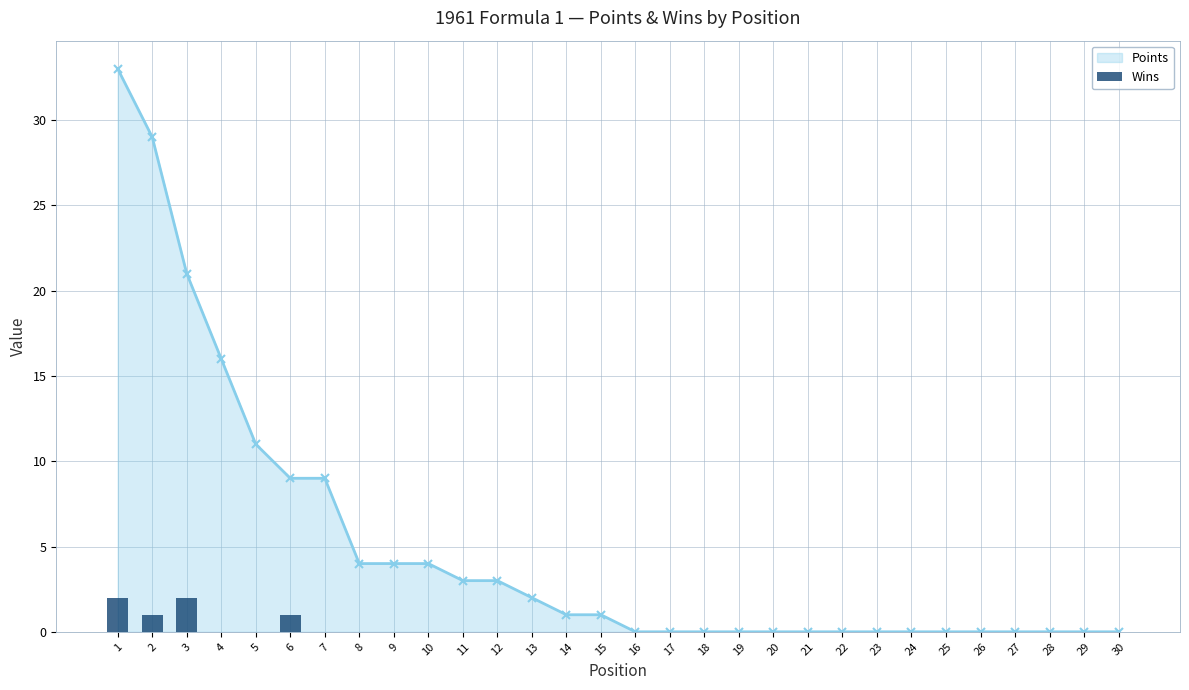

True or false: Points has a value of -10 at 28.

False